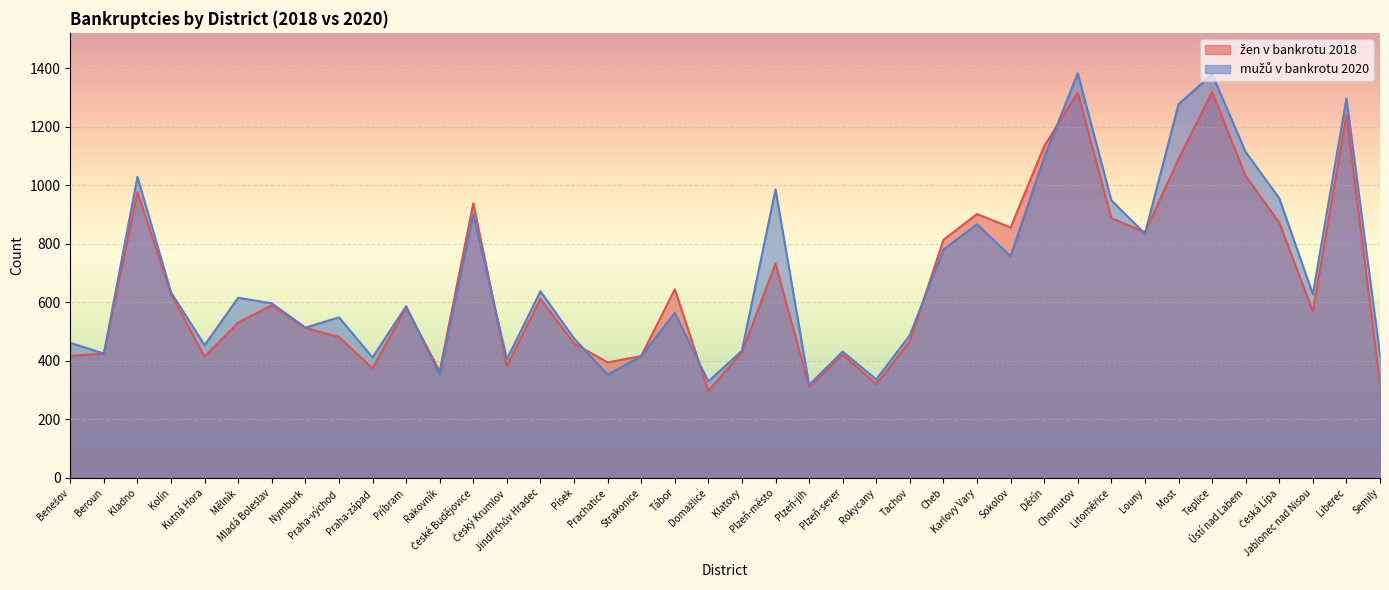

Reading right to left, transcribe all the data shown in this chart.

žen v bankrotu 2018: Semily=322	Liberec=1240	Jablonec nad Nisou=569	Česká Lípa=873	Ústí nad Labem=1032	Teplice=1319	Most=1090	Louny=840	Litoměřice=888	Chomutov=1317	Děčín=1134	Sokolov=856	Karlovy Vary=902	Cheb=814	Tachov=467	Rokycany=321	Plzeň-sever=422	Plzeň-jih=311	Plzeň-město=733	Klatovy=429	Domažlice=298	Tábor=645	Strakonice=417	Prachatice=395	Písek=460	Jindřichův Hradec=612	Český Krumlov=383	České Budějovice=939	Rakovník=365	Příbram=582	Praha-západ=375	Praha-východ=482	Nymburk=513	Mladá Boleslav=590	Mělník=531	Kutná Hora=415	Kolín=628	Kladno=977	Beroun=425	Benešov=418
mužů v bankrotu 2020: Semily=419	Liberec=1297	Jablonec nad Nisou=628	Česká Lípa=956	Ústí nad Labem=1114	Teplice=1380	Most=1277	Louny=835	Litoměřice=949	Chomutov=1383	Děčín=1095	Sokolov=758	Karlovy Vary=867	Cheb=781	Tachov=488	Rokycany=337	Plzeň-sever=432	Plzeň-jih=318	Plzeň-město=986	Klatovy=435	Domažlice=330	Tábor=564	Strakonice=416	Prachatice=353	Písek=477	Jindřichův Hradec=638	Český Krumlov=406	České Budějovice=901	Rakovník=354	Příbram=587	Praha-západ=412	Praha-východ=549	Nymburk=514	Mladá Boleslav=597	Mělník=616	Kutná Hora=454	Kolín=634	Kladno=1029	Beroun=425	Benešov=462